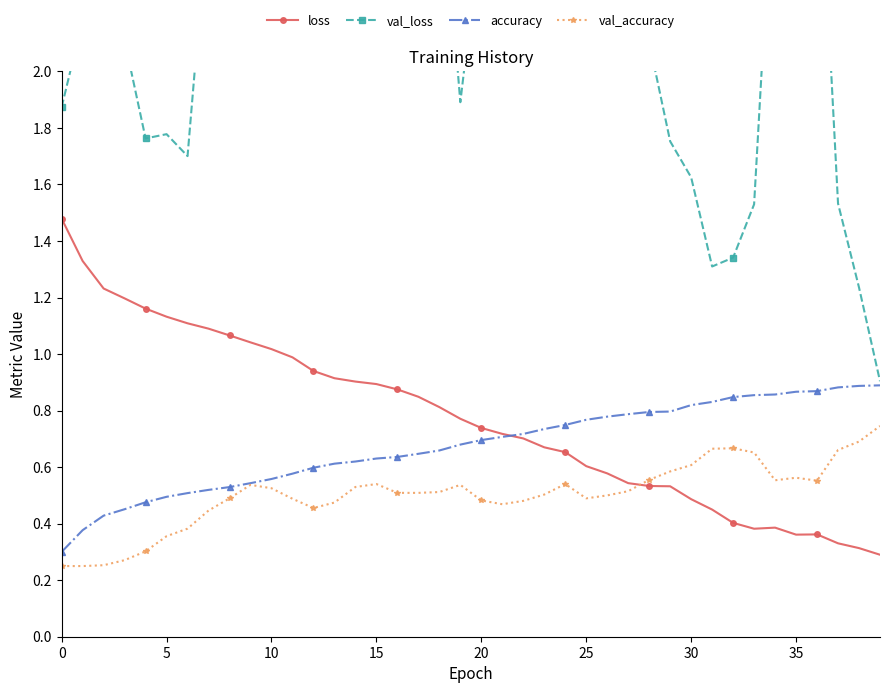

Rank the series at 28 from lowest to highest value.

loss, val_accuracy, accuracy, val_loss